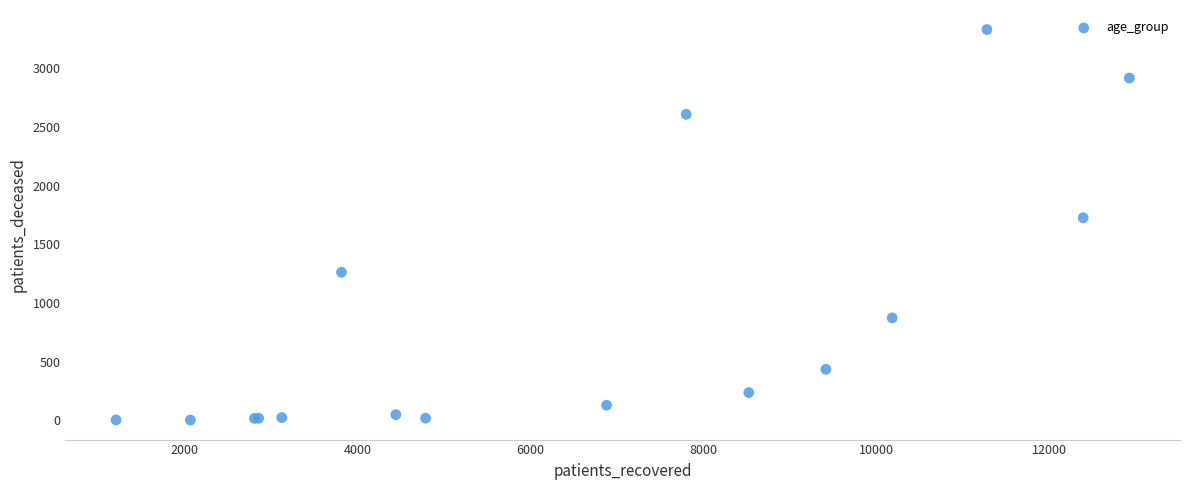

What Y value in the scatter plot is closest to 1665?

1725